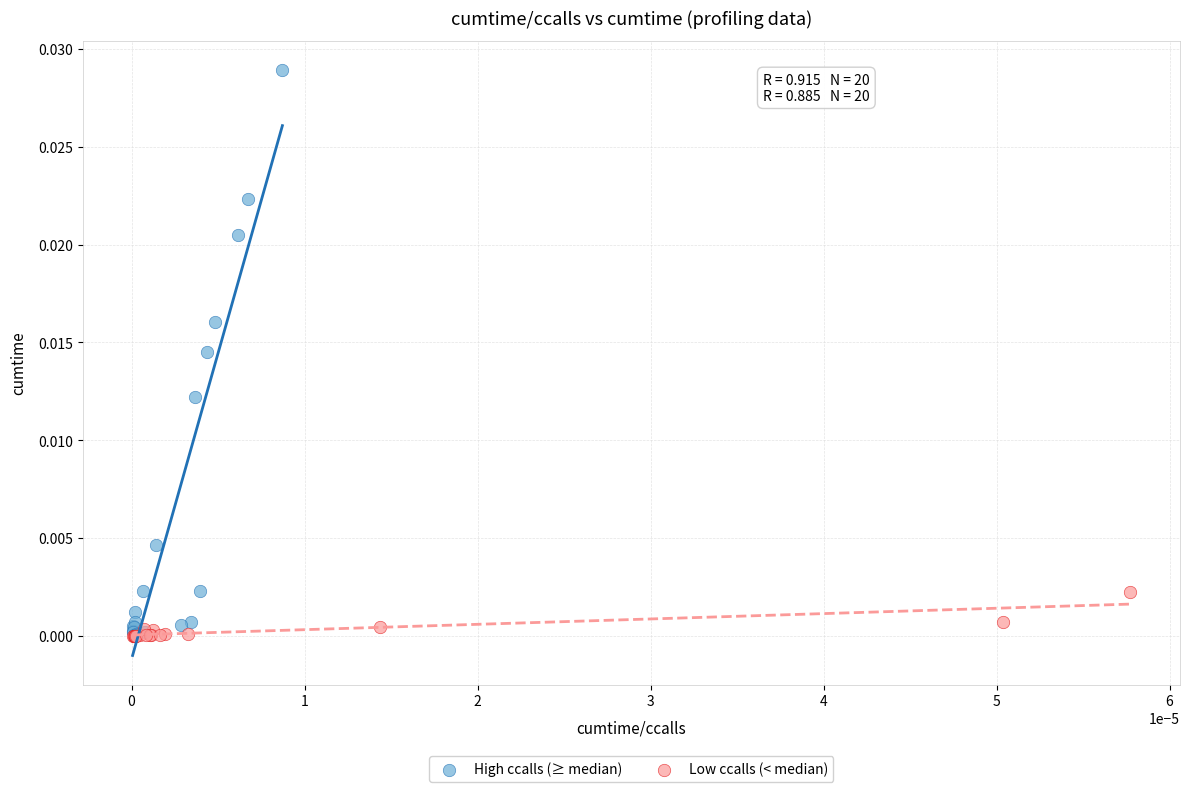

Which series contains the highest Y value?

High ccalls (≥ median)